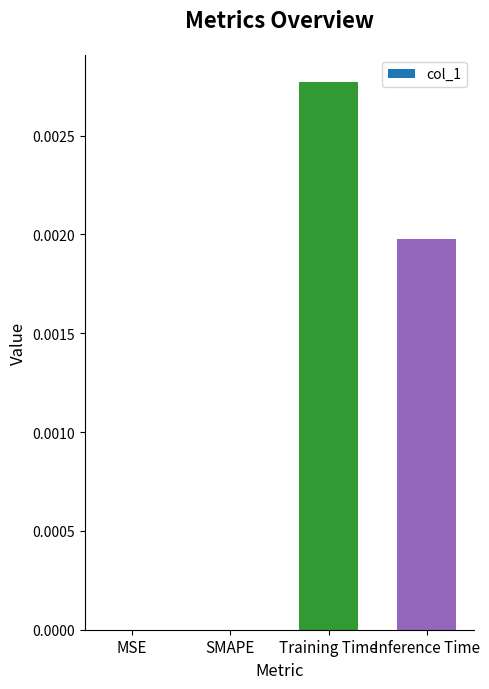

Is it true that the value at Inference Time is 0.0?

True